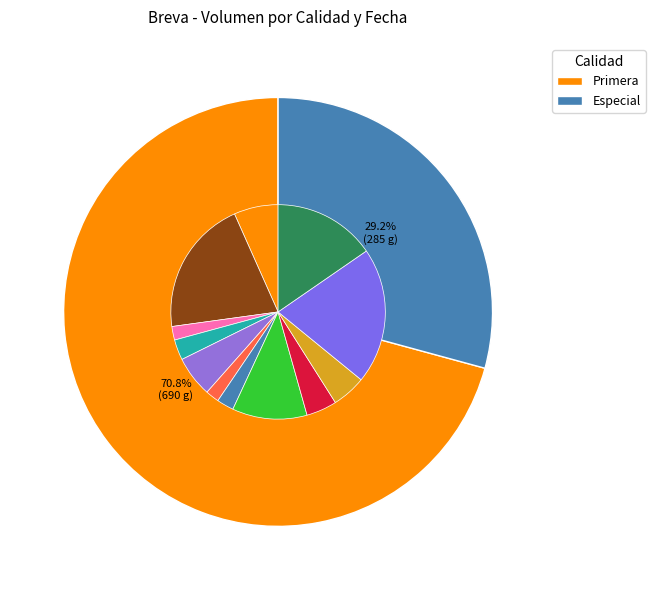

How many slices are in this pie chart?

2